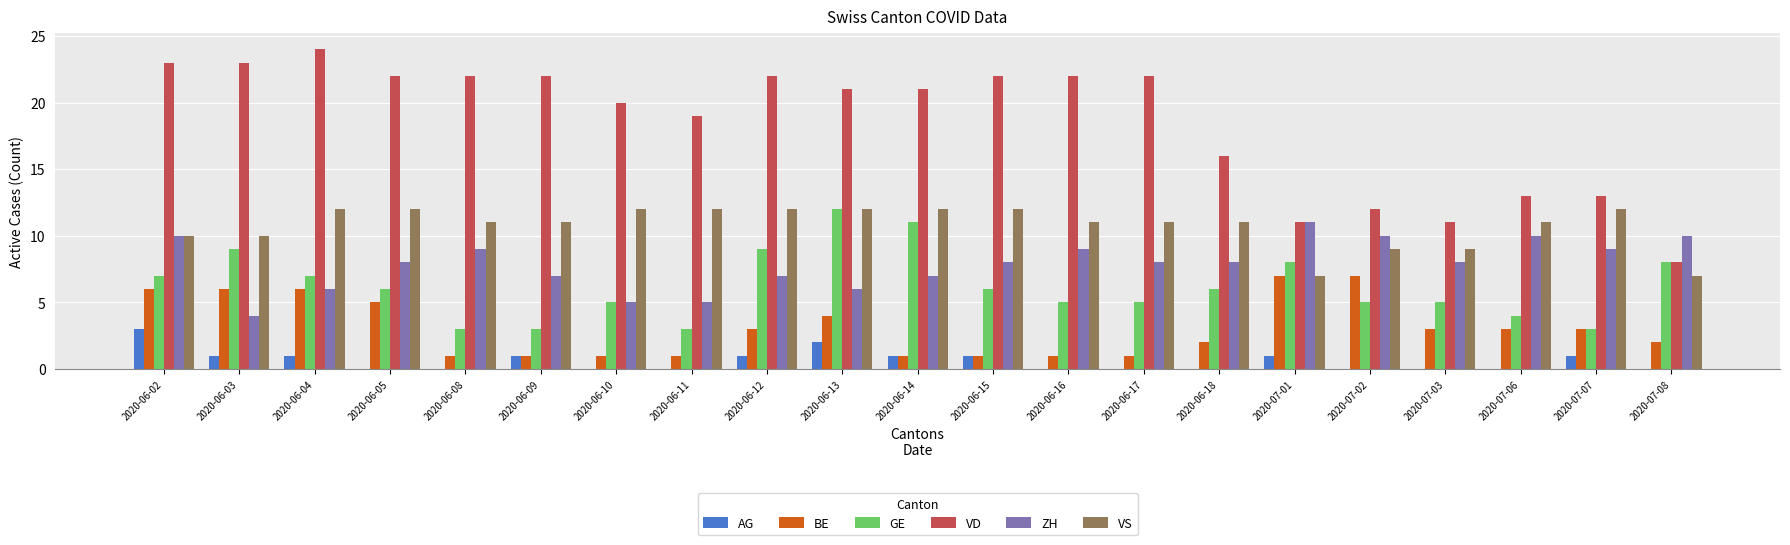

Is the value of BE at 2020-07-02 greater than the value of AG at 2020-06-17?

Yes